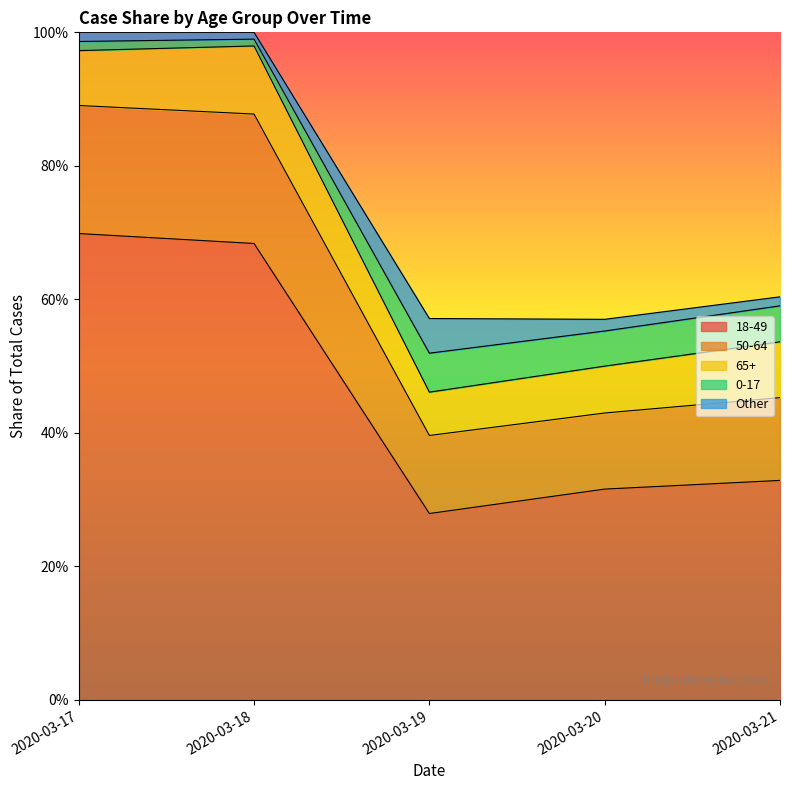

True or false: 50-64 and 0-17 intersect in this chart.

False